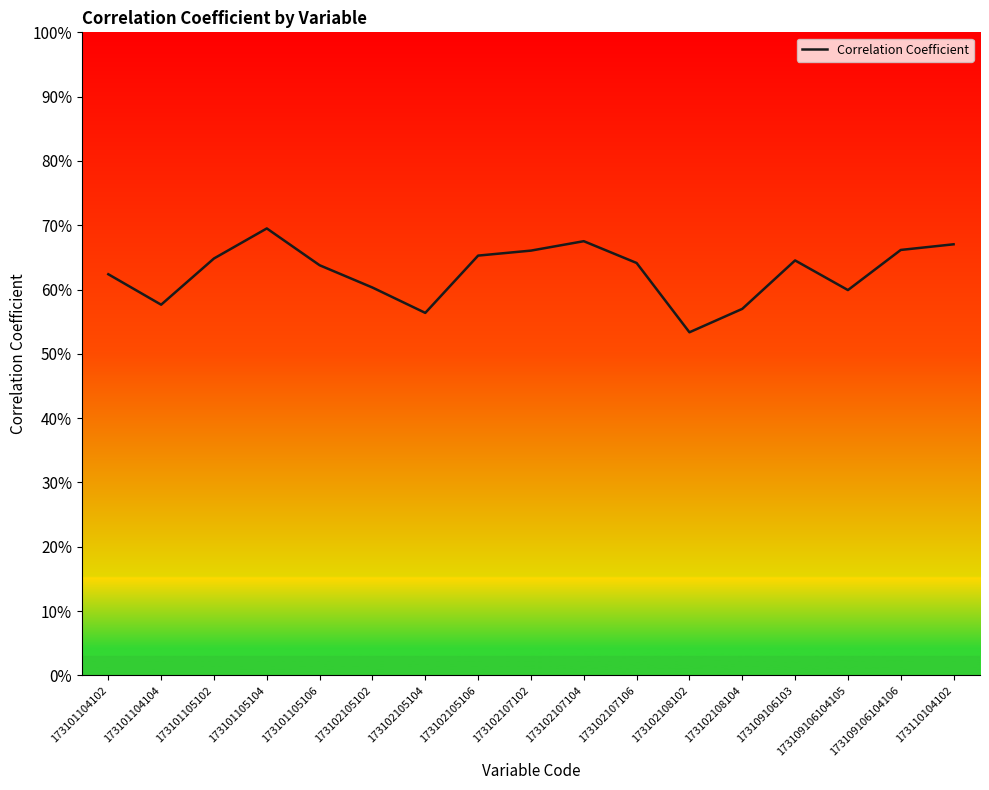

What is the greatest value displayed?

0.7